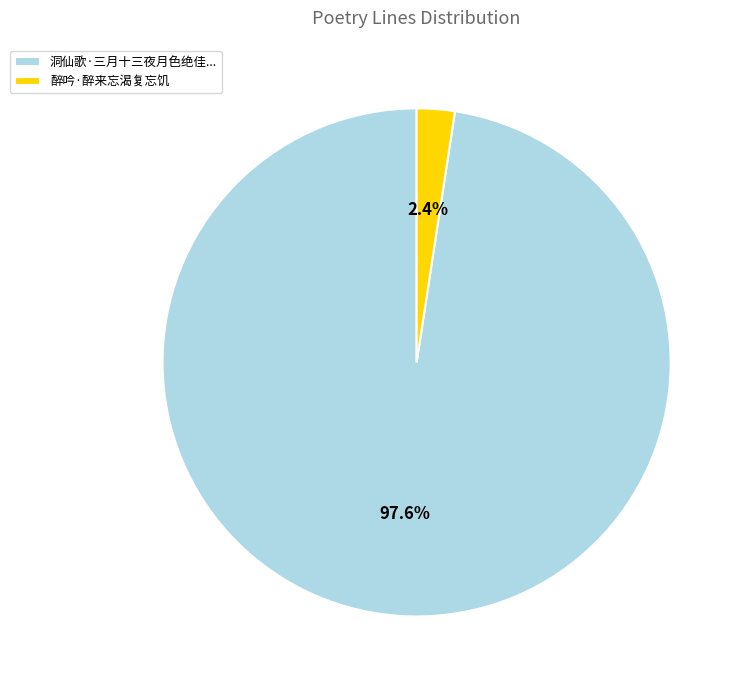

Is there a majority slice in this chart?

Yes